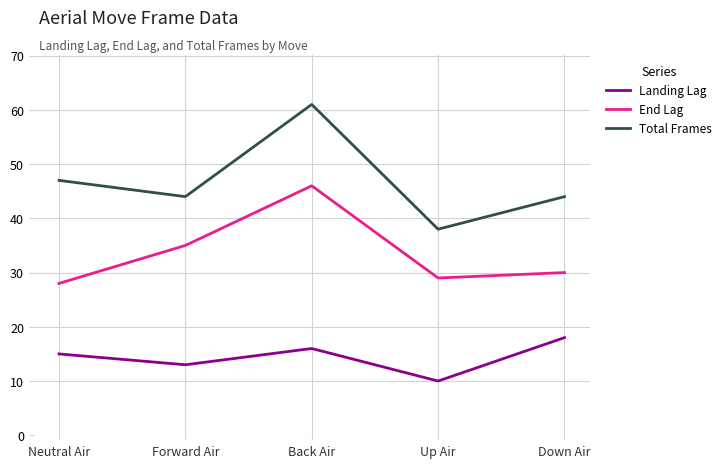

List the series in order of their overall mean, highest first.

Total Frames, End Lag, Landing Lag